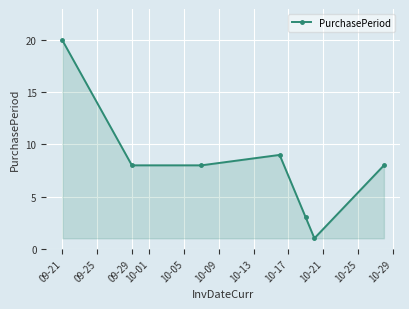

How many data points does each series have?

7